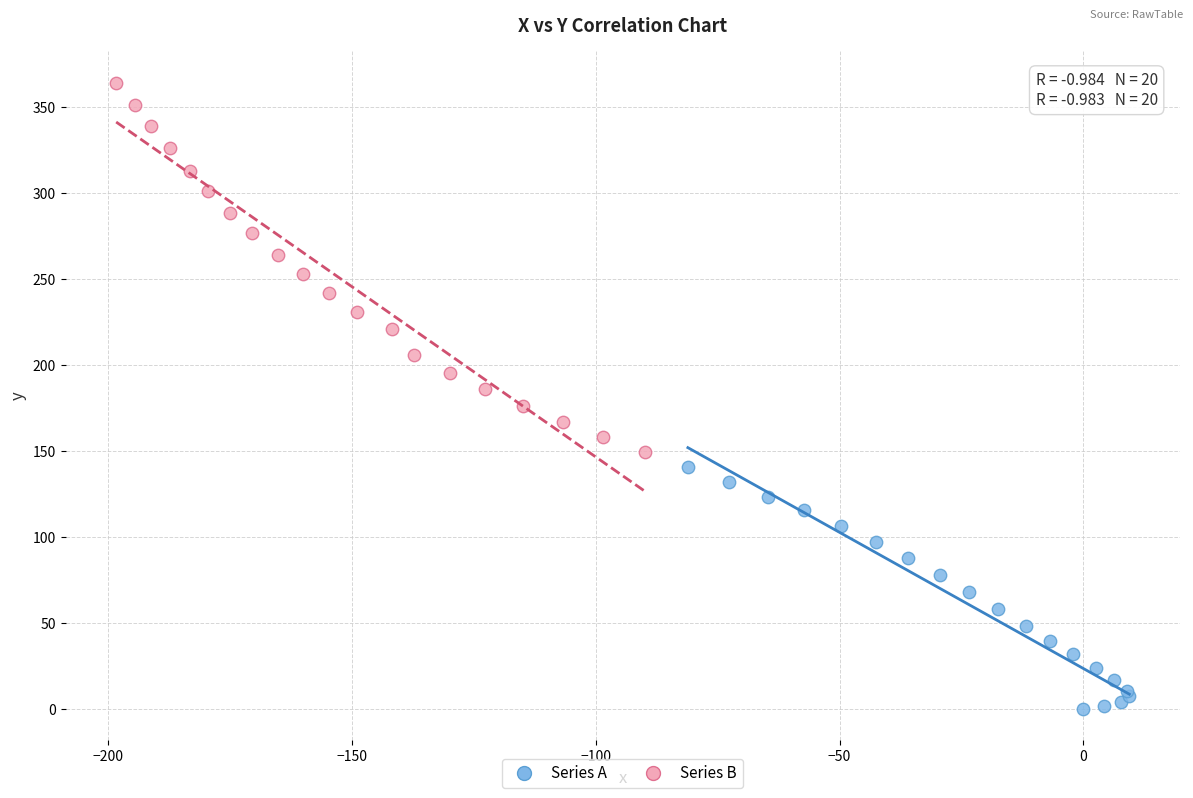

Which series has the largest Y range (max minus min)?

Series B